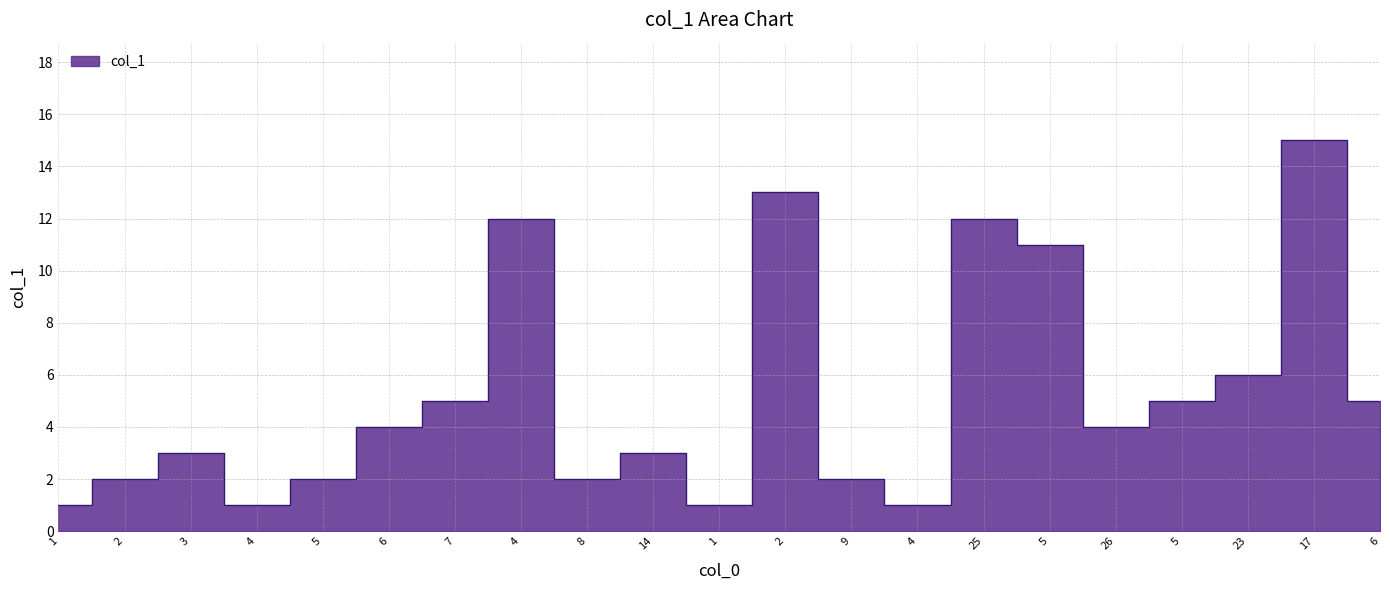

What is the label of the 21st point from the right?

1